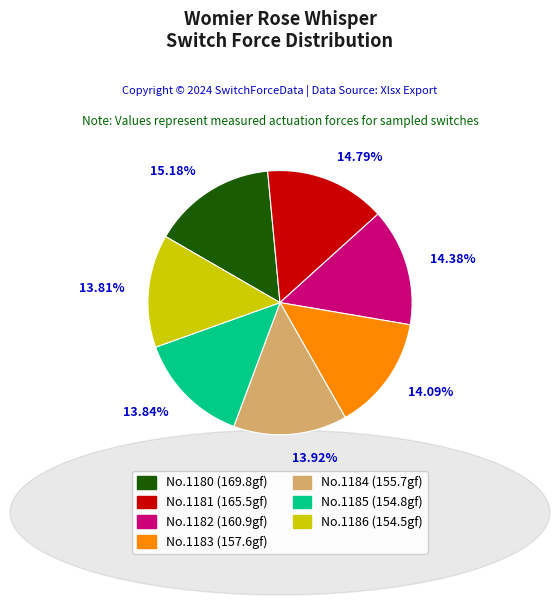

What is the ratio of the value at No.1185 (154.8gf) to the value at No.1180 (169.8gf)?

0.9